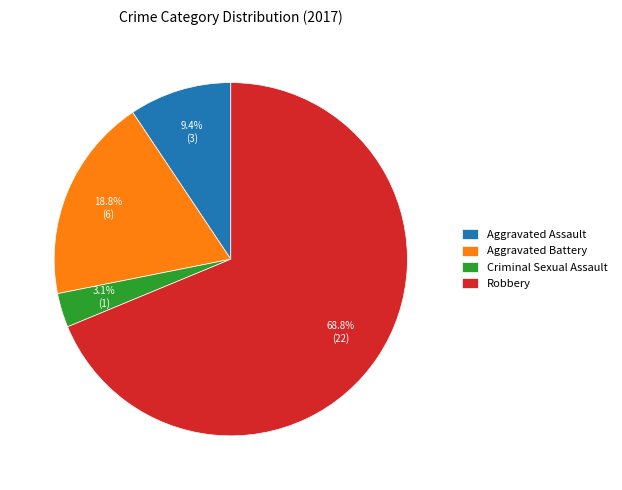

How many slices are in this pie chart?

4